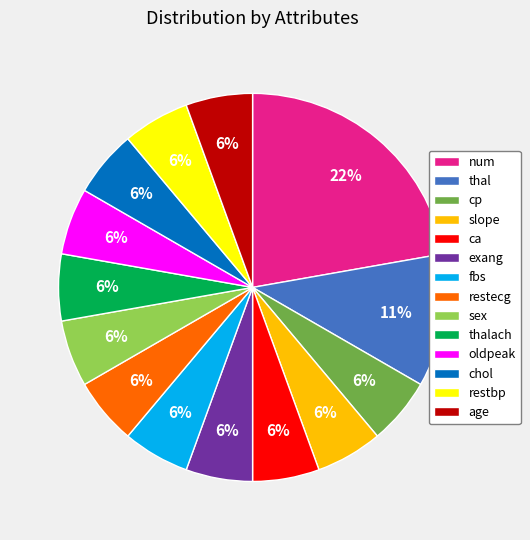

Count the number of slices in the pie.

14